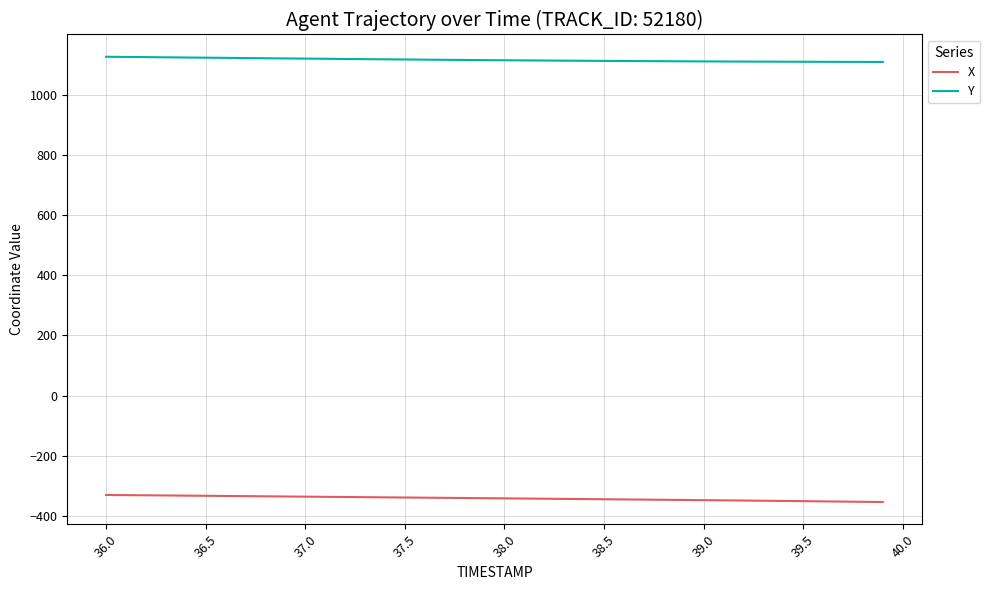

At how many categories does at least one series exceed 25?

40